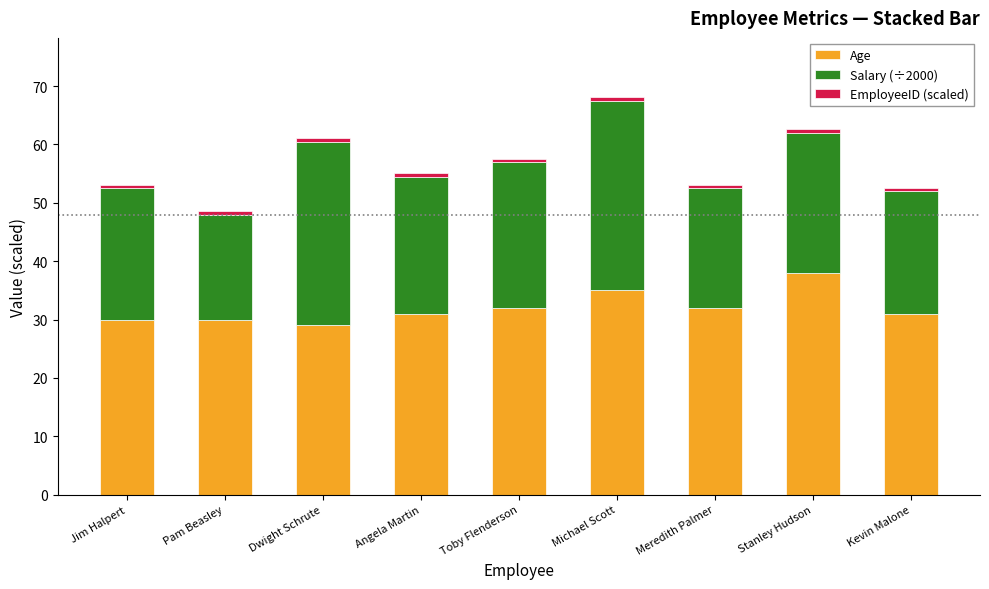

At which category is the sum across all series the highest?

Michael Scott